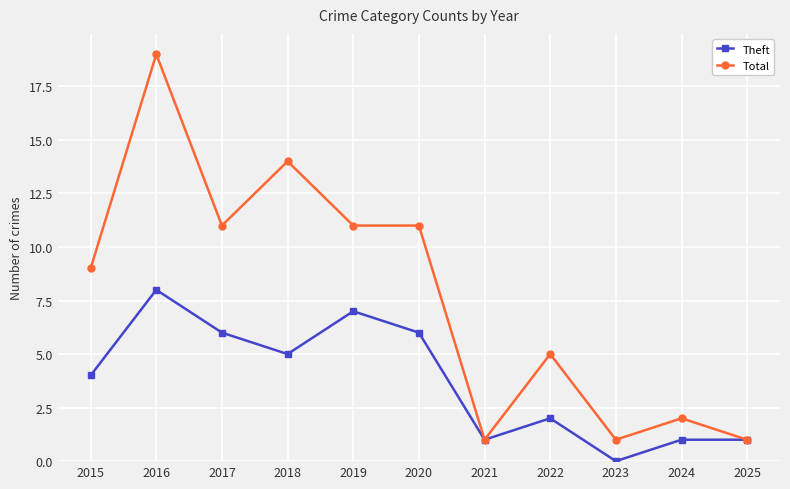

At which category does the chart reach its peak across all series?

2016